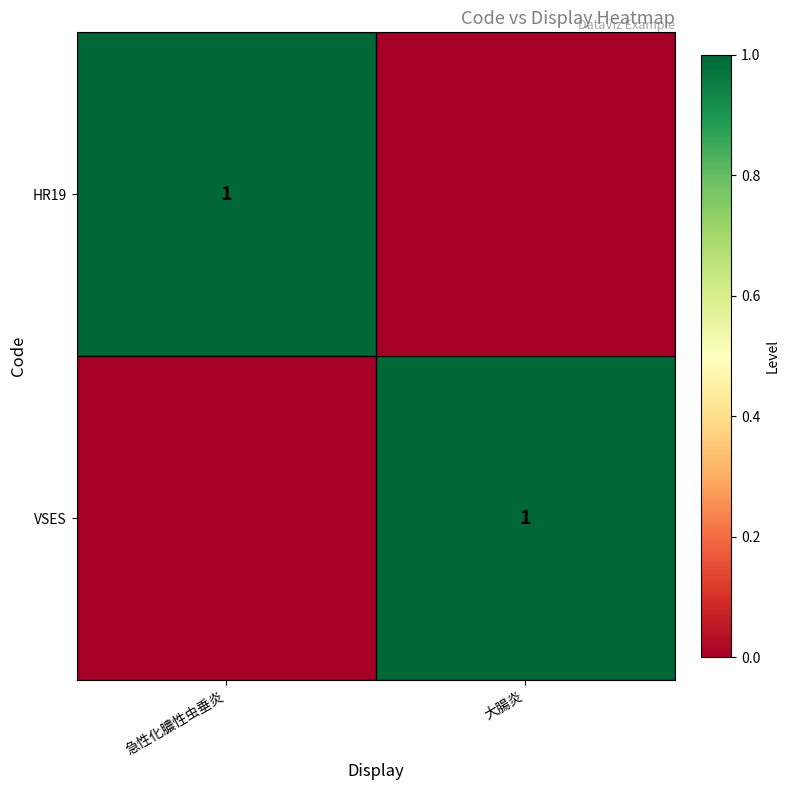

True or false: HR19 has a value of 1 at 急性化膿性虫垂炎.

True